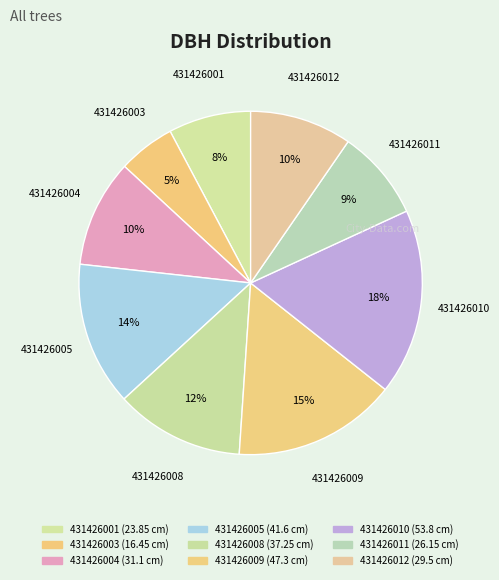

The 431426008 slice represents 22% of the pie. True or false?

False